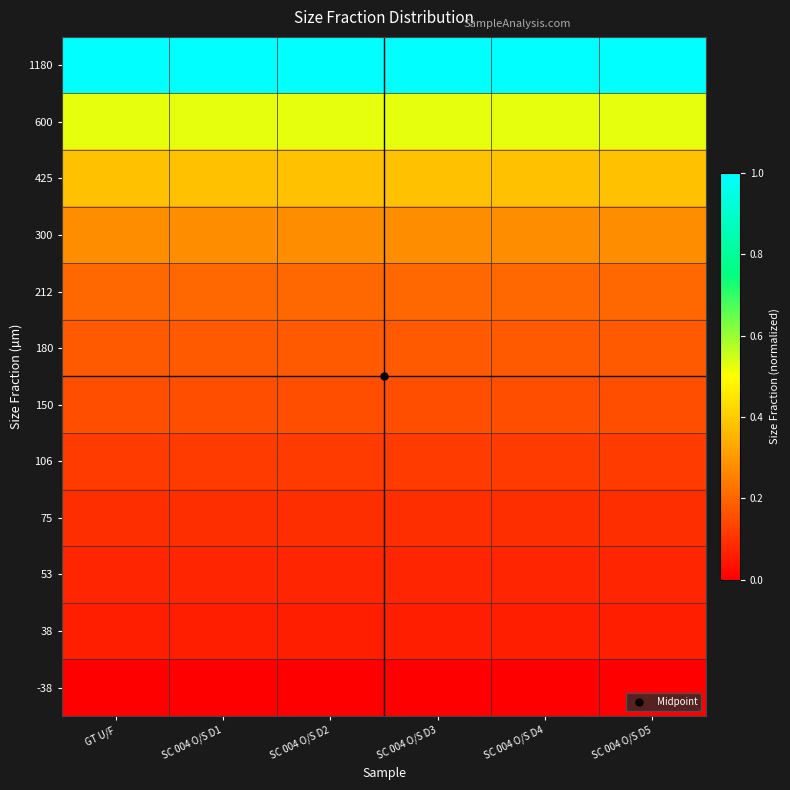

Reading left to right, list all the values displayed in this chart.

1180: GT U/F=1.0	SC 004 O/S D1=1.0	SC 004 O/S D2=1.0	SC 004 O/S D3=1.0	SC 004 O/S D4=1.0	SC 004 O/S D5=1.0
600: GT U/F=0.5	SC 004 O/S D1=0.5	SC 004 O/S D2=0.5	SC 004 O/S D3=0.5	SC 004 O/S D4=0.5	SC 004 O/S D5=0.5
425: GT U/F=0.4	SC 004 O/S D1=0.4	SC 004 O/S D2=0.4	SC 004 O/S D3=0.4	SC 004 O/S D4=0.4	SC 004 O/S D5=0.4
300: GT U/F=0.3	SC 004 O/S D1=0.3	SC 004 O/S D2=0.3	SC 004 O/S D3=0.3	SC 004 O/S D4=0.3	SC 004 O/S D5=0.3
212: GT U/F=0.2	SC 004 O/S D1=0.2	SC 004 O/S D2=0.2	SC 004 O/S D3=0.2	SC 004 O/S D4=0.2	SC 004 O/S D5=0.2
180: GT U/F=0.2	SC 004 O/S D1=0.2	SC 004 O/S D2=0.2	SC 004 O/S D3=0.2	SC 004 O/S D4=0.2	SC 004 O/S D5=0.2
150: GT U/F=0.2	SC 004 O/S D1=0.2	SC 004 O/S D2=0.2	SC 004 O/S D3=0.2	SC 004 O/S D4=0.2	SC 004 O/S D5=0.2
106: GT U/F=0.1	SC 004 O/S D1=0.1	SC 004 O/S D2=0.1	SC 004 O/S D3=0.1	SC 004 O/S D4=0.1	SC 004 O/S D5=0.1
75: GT U/F=0.1	SC 004 O/S D1=0.1	SC 004 O/S D2=0.1	SC 004 O/S D3=0.1	SC 004 O/S D4=0.1	SC 004 O/S D5=0.1
53: GT U/F=0.1	SC 004 O/S D1=0.1	SC 004 O/S D2=0.1	SC 004 O/S D3=0.1	SC 004 O/S D4=0.1	SC 004 O/S D5=0.1
38: GT U/F=0.1	SC 004 O/S D1=0.1	SC 004 O/S D2=0.1	SC 004 O/S D3=0.1	SC 004 O/S D4=0.1	SC 004 O/S D5=0.1
-38: GT U/F=0.0	SC 004 O/S D1=0.0	SC 004 O/S D2=0.0	SC 004 O/S D3=0.0	SC 004 O/S D4=0.0	SC 004 O/S D5=0.0